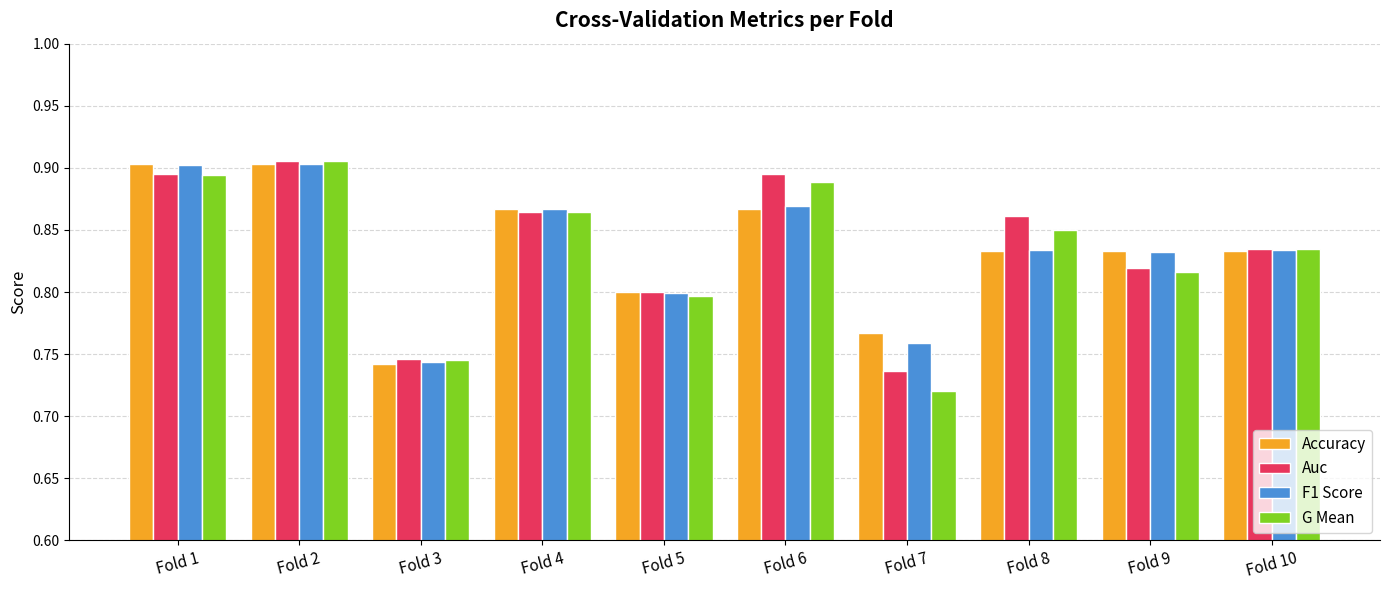

At which category does the chart reach its minimum across all series?

Fold 7